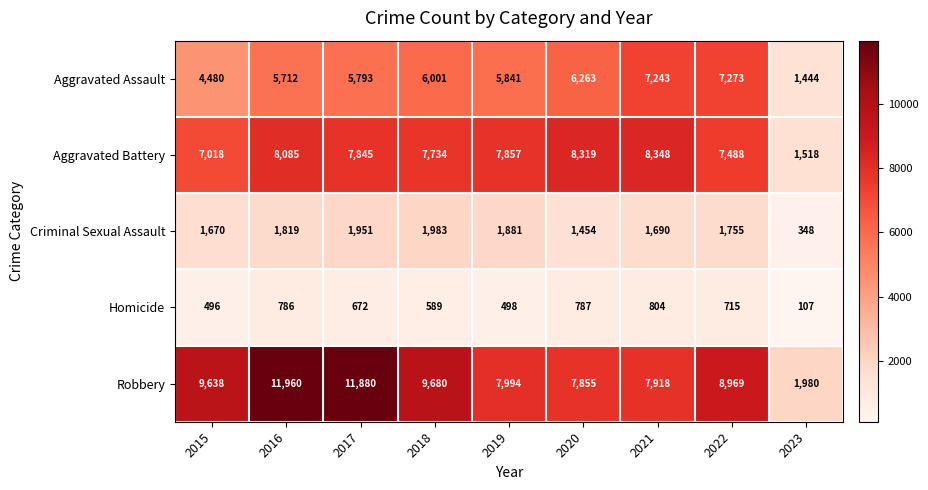

Which series has the widest spread of values?

Robbery